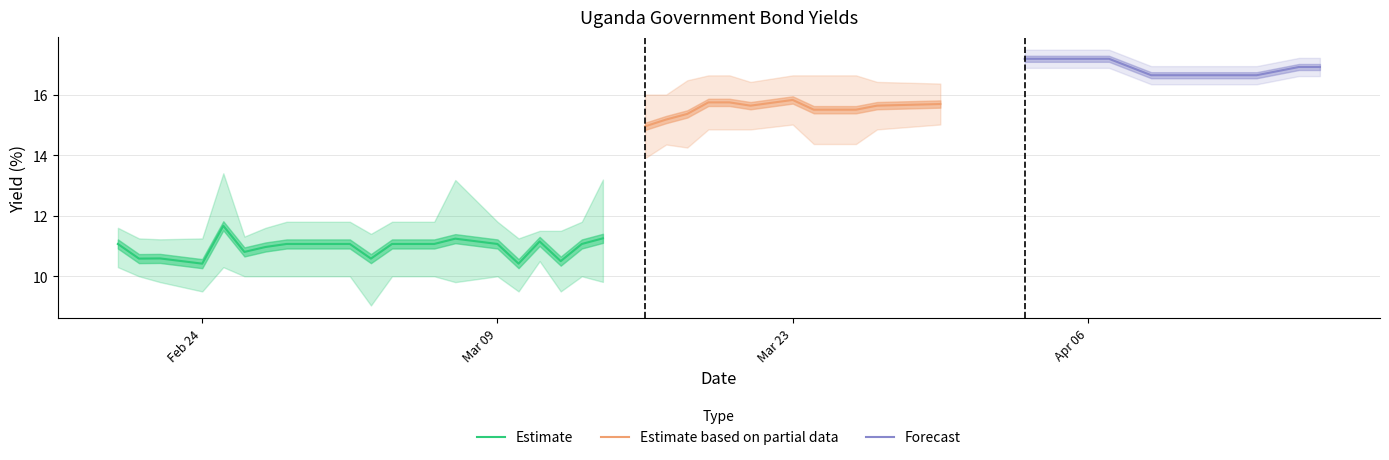

What is the difference between the second highest and minimum values in the Uganda 3M series?

2.1